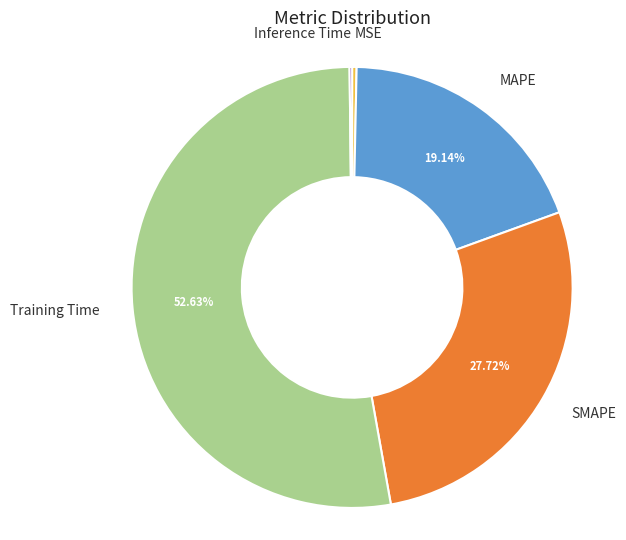

To the nearest percent, what is the difference between the Training Time and MAPE slice percentages?

33%